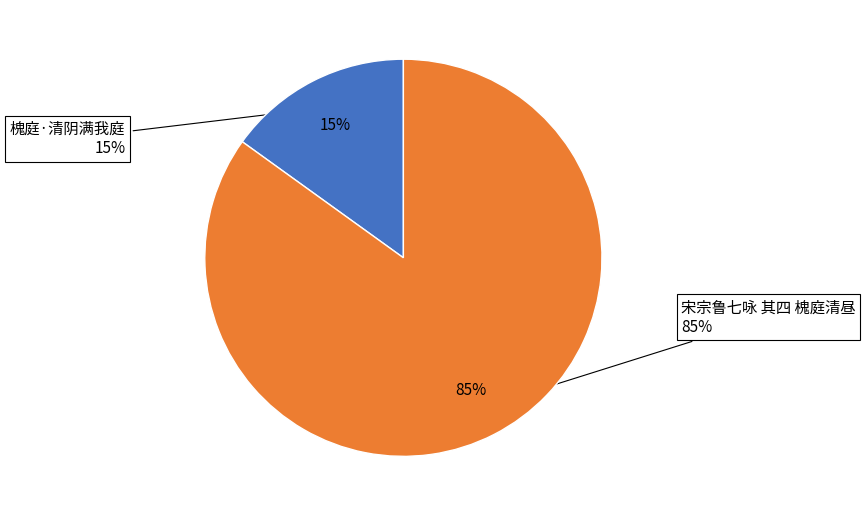

What percentage is the 宋宗鲁七咏 其四 槐庭清昼 slice, to the nearest percent?

85%